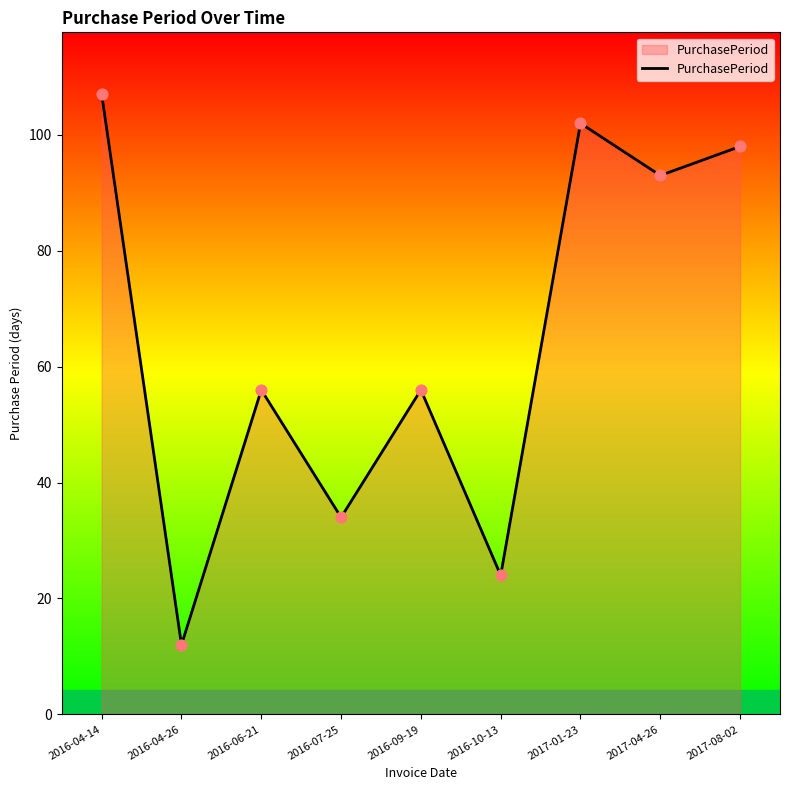

Approximately how many times larger is the value at 2017-01-23 compared to 2017-08-02?

1.0